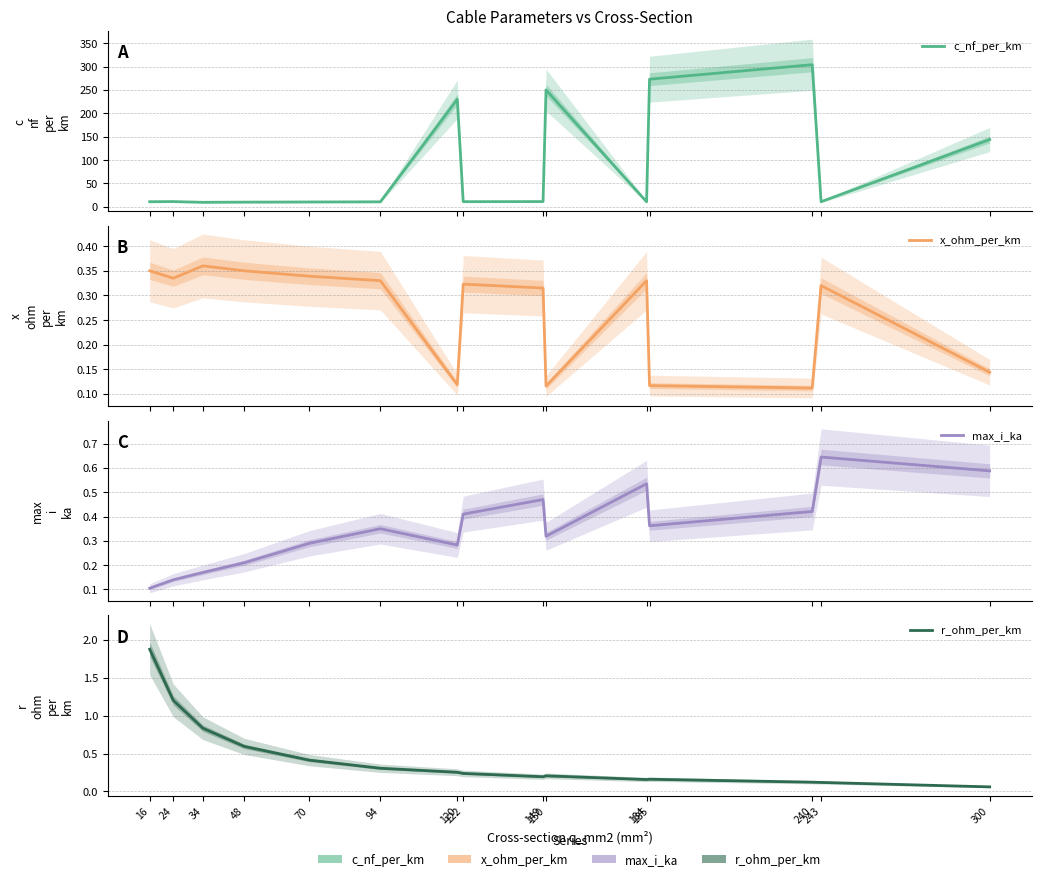

Where is the first local maximum for r_ohm_per_km?

150